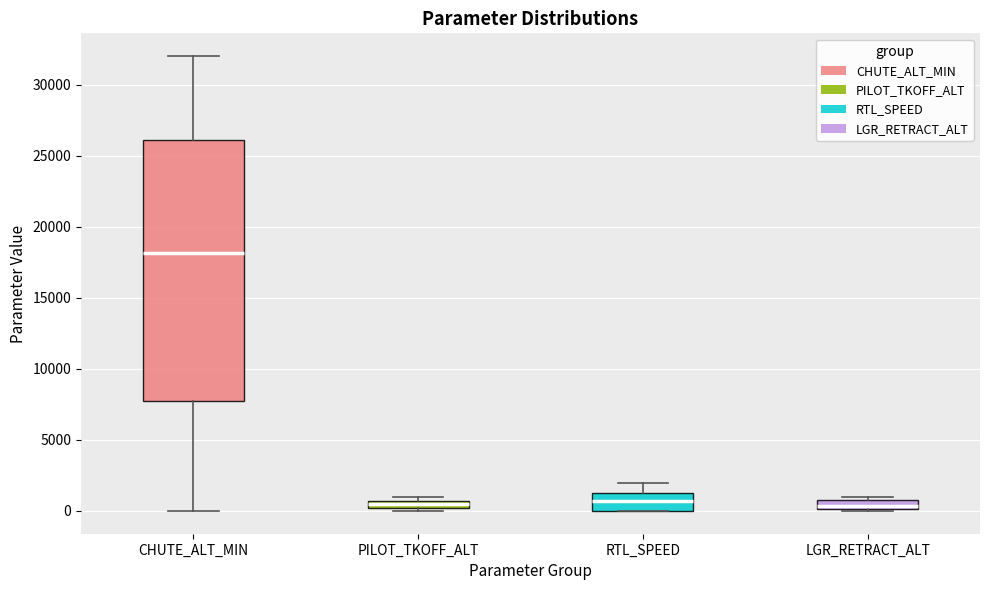

Which box is the tallest, from its lower edge to its upper edge?

CHUTE_ALT_MIN